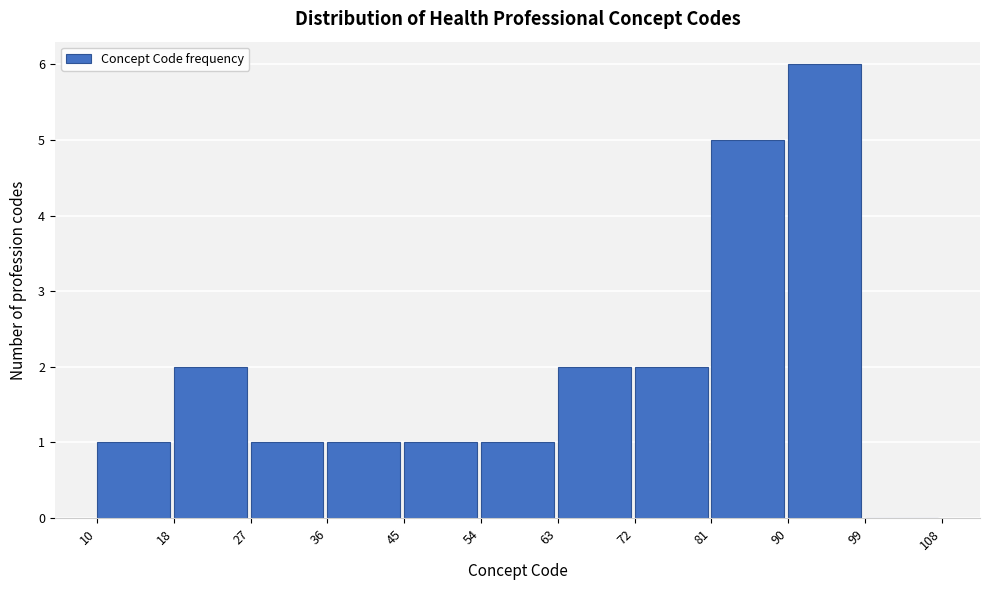

Which range on the x-axis has the tallest bar?

90 to 99